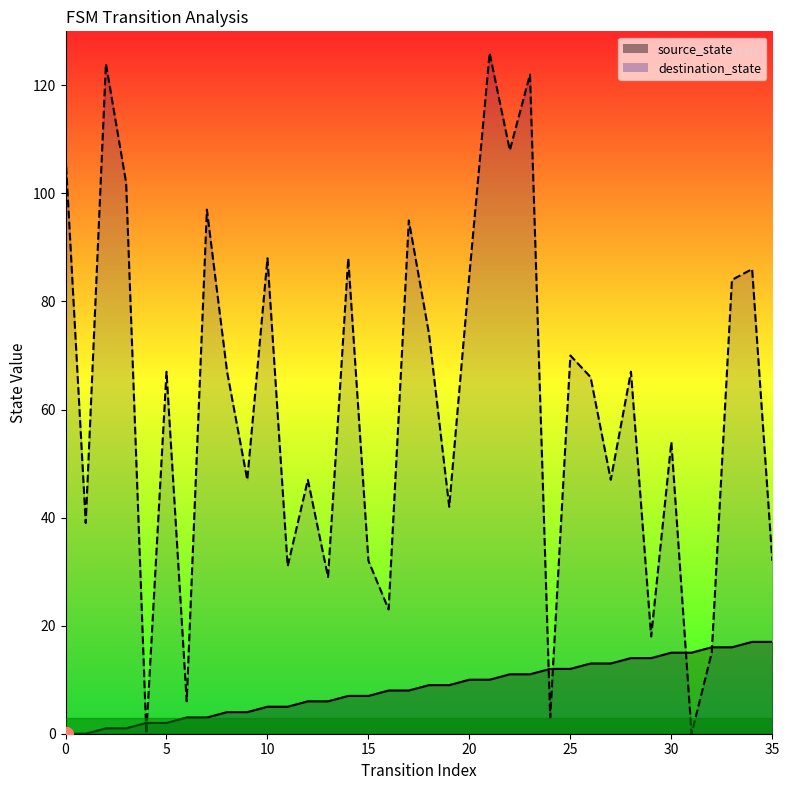

Reading left to right, what are all the values shown in this chart?

source_state: 0	0	1	1	2	2	3	3	4	4	5	5	6	6	7	7	8	8	9	9	10	10	11	11	12	12	13	13	14	14	15	15	16	16	17	17
destination_state: 107	39	124	102	0	67	6	97	67	47	88	31	47	29	88	32	23	95	74	42	85	126	108	122	3	70	66	47	67	18	54	0	15	84	86	32